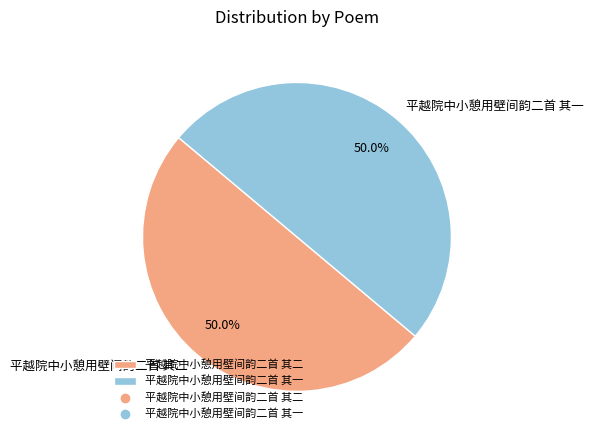

What is the ratio of the value at 平越院中小憩用壁间韵二首 其一 to the value at 平越院中小憩用壁间韵二首 其二?

1.0